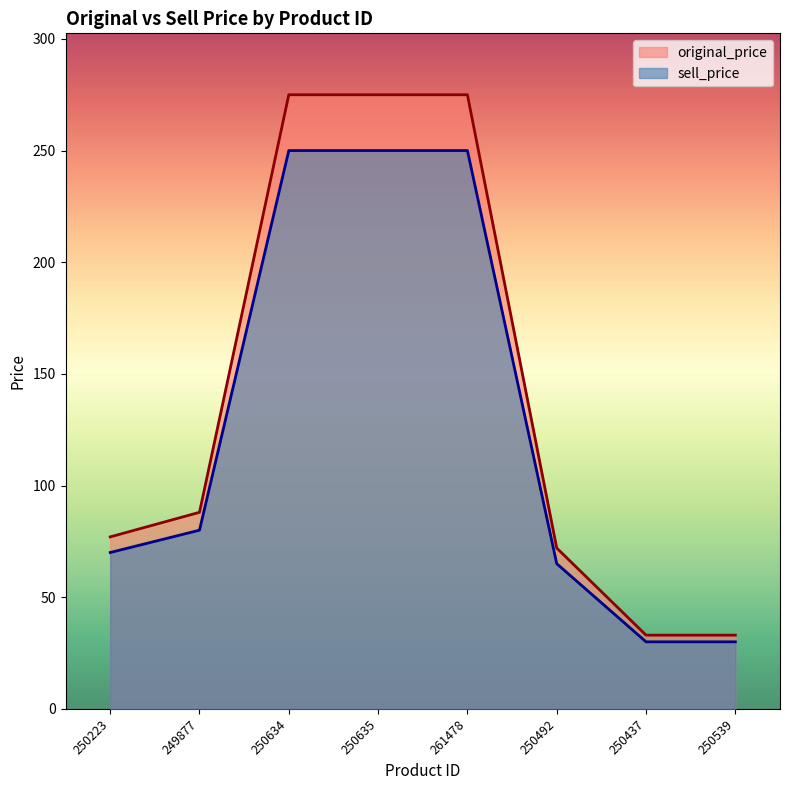

True or false: sell_price and original_price cross at least once.

False